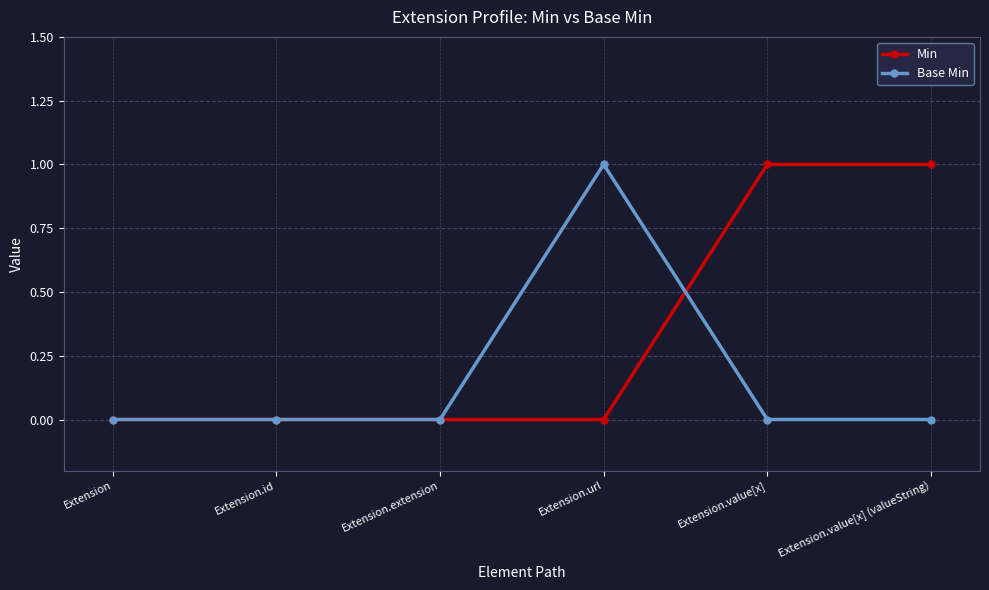

Between Extension.extension and Extension.value[x] (valueString), which series saw the biggest shift?

Min